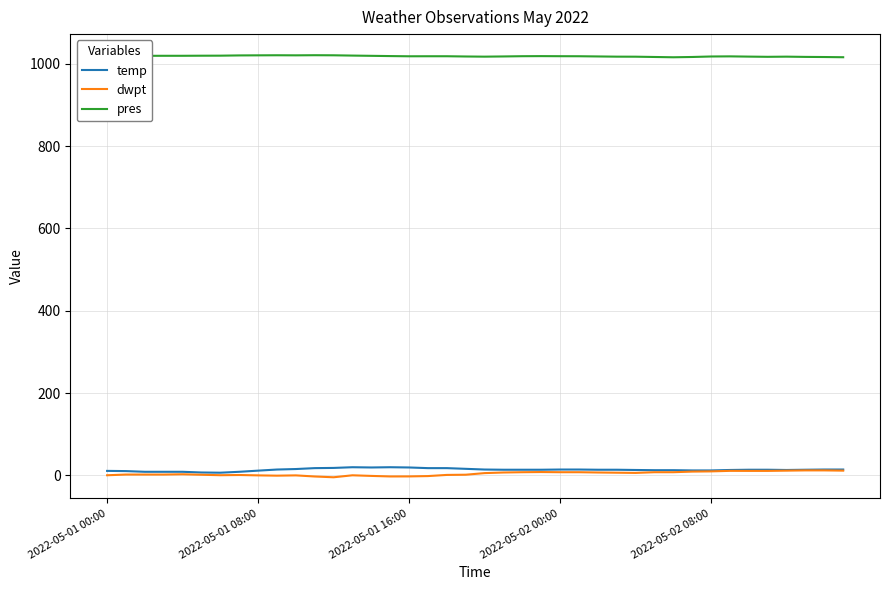

What is the maximum value shown in the chart?

1020.8